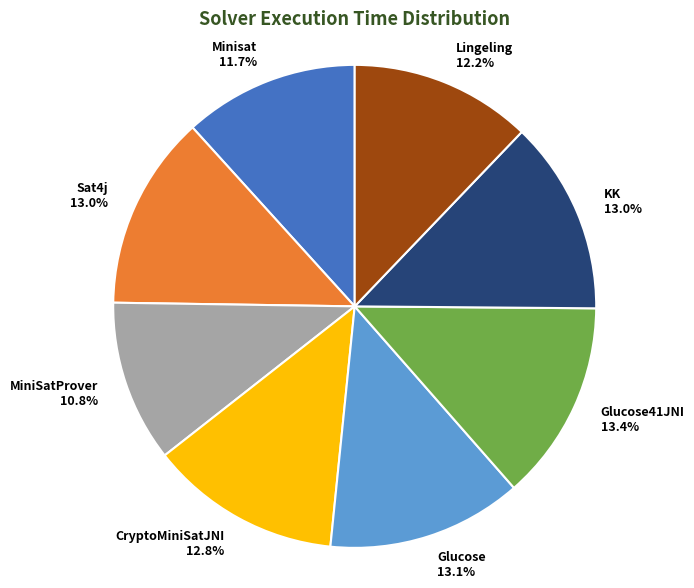

Does Glucose41JNI 13.4% account for over 50% of the chart?

No